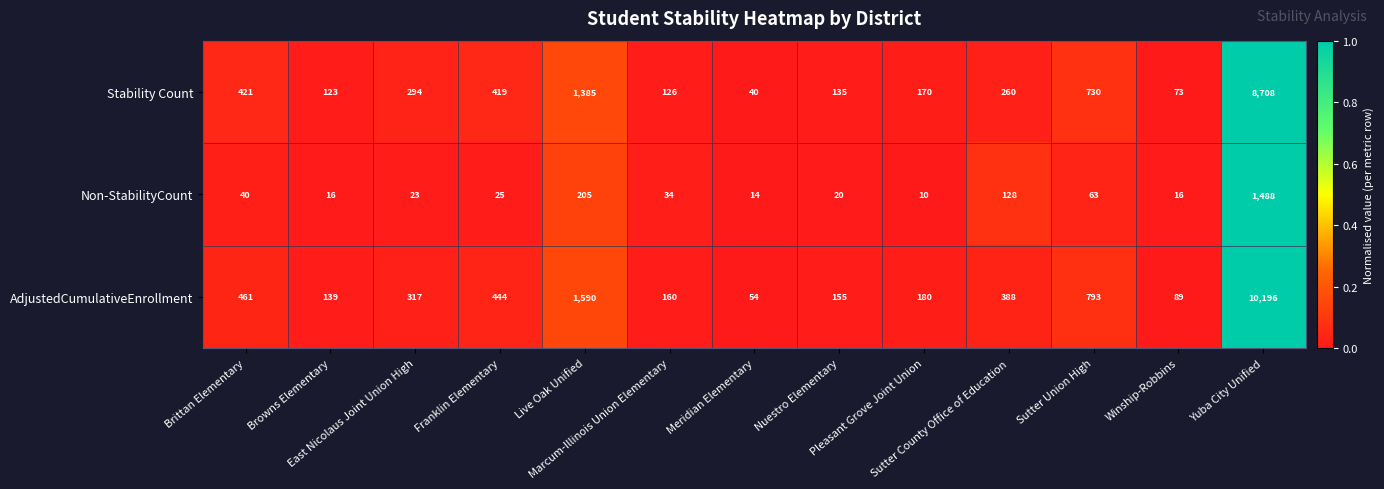

List the series in order of their overall mean, lowest first.

Non-StabilityCount, Stability Count, AdjustedCumulativeEnrollment